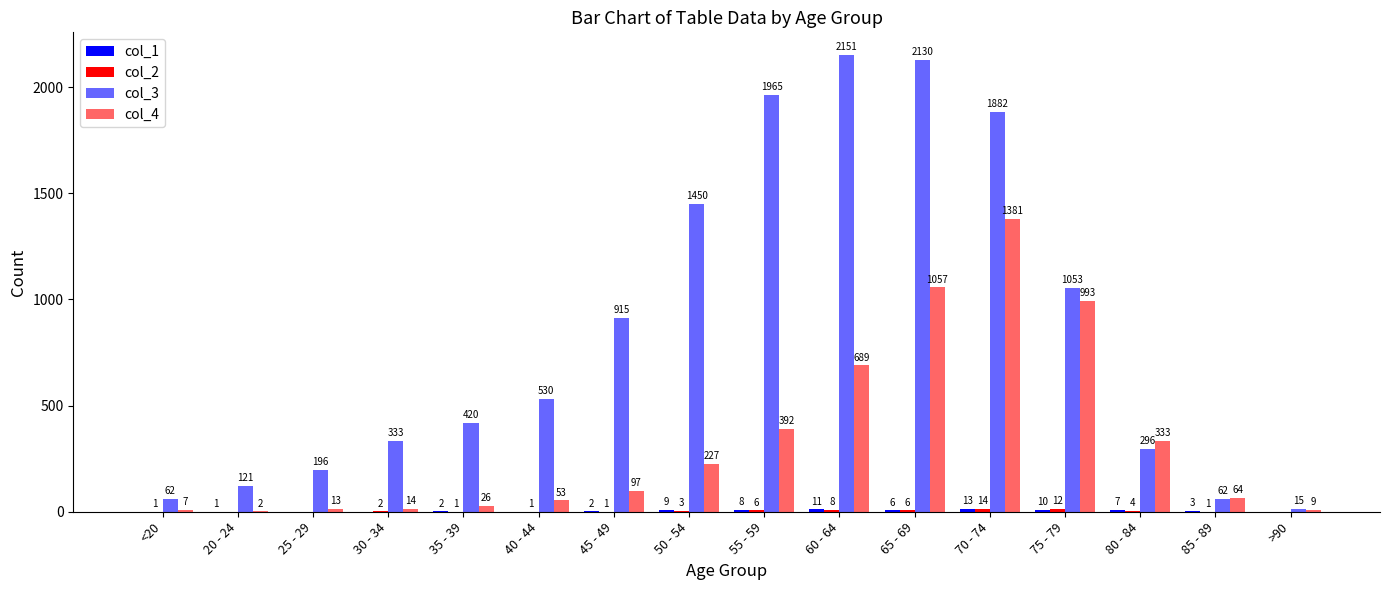

What position from the left is 65 - 69?

11